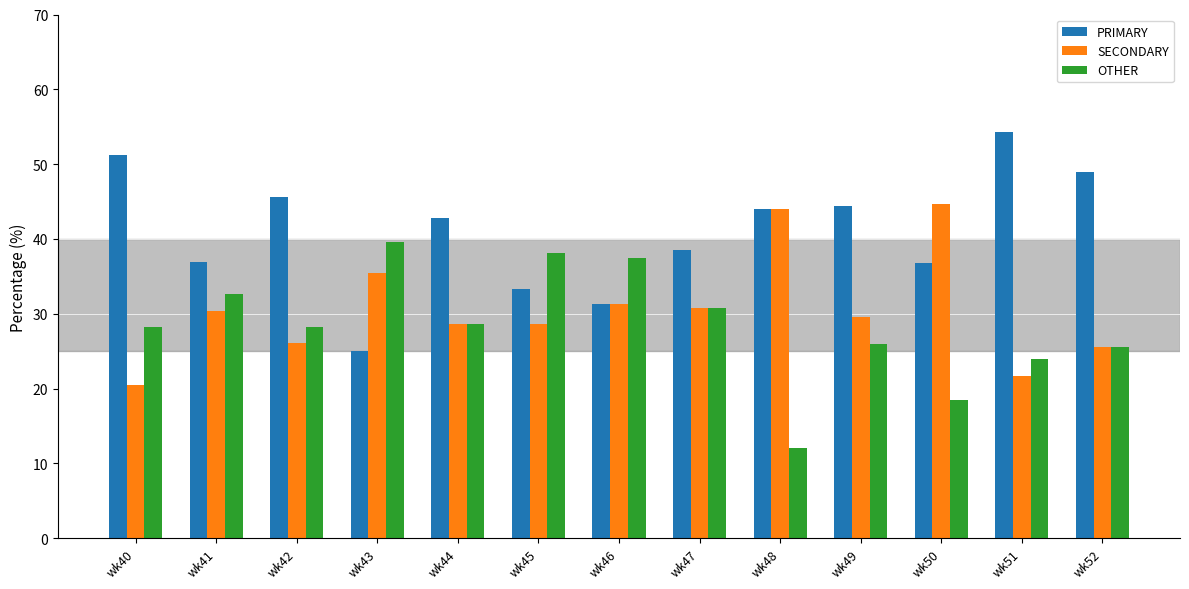

Rank the series by their maximum value, from lowest to highest.

OTHER, SECONDARY, PRIMARY